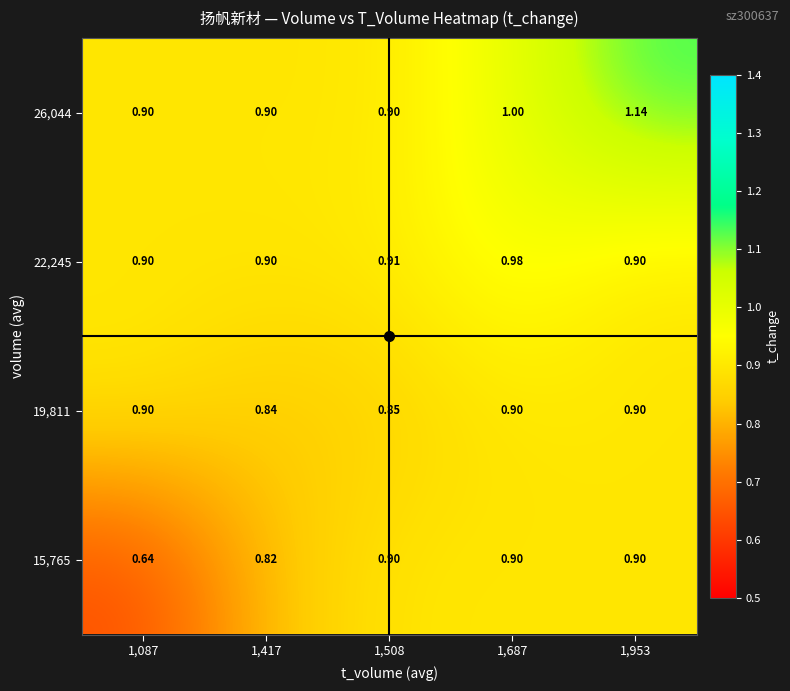

List the series in order of their overall mean, highest first.

26,044, 22,245, 19,811, 15,765